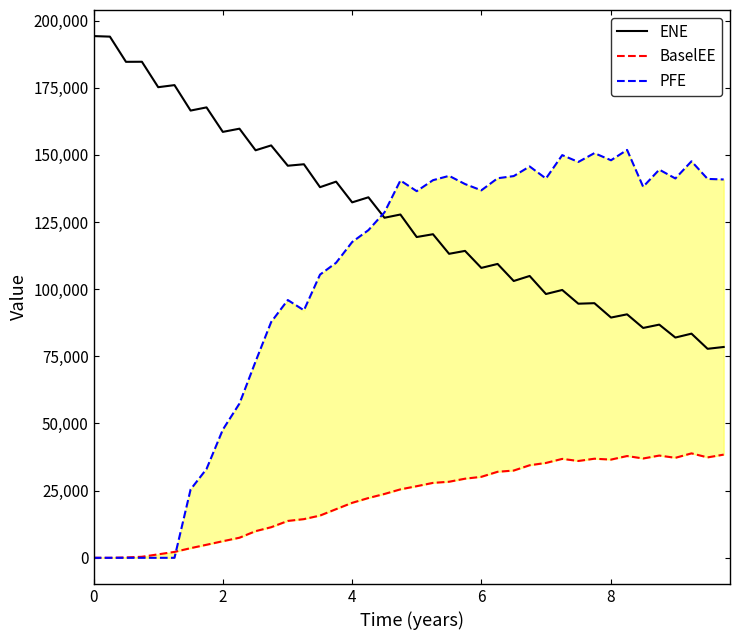

What is the minimum value for ENE?

77804.9